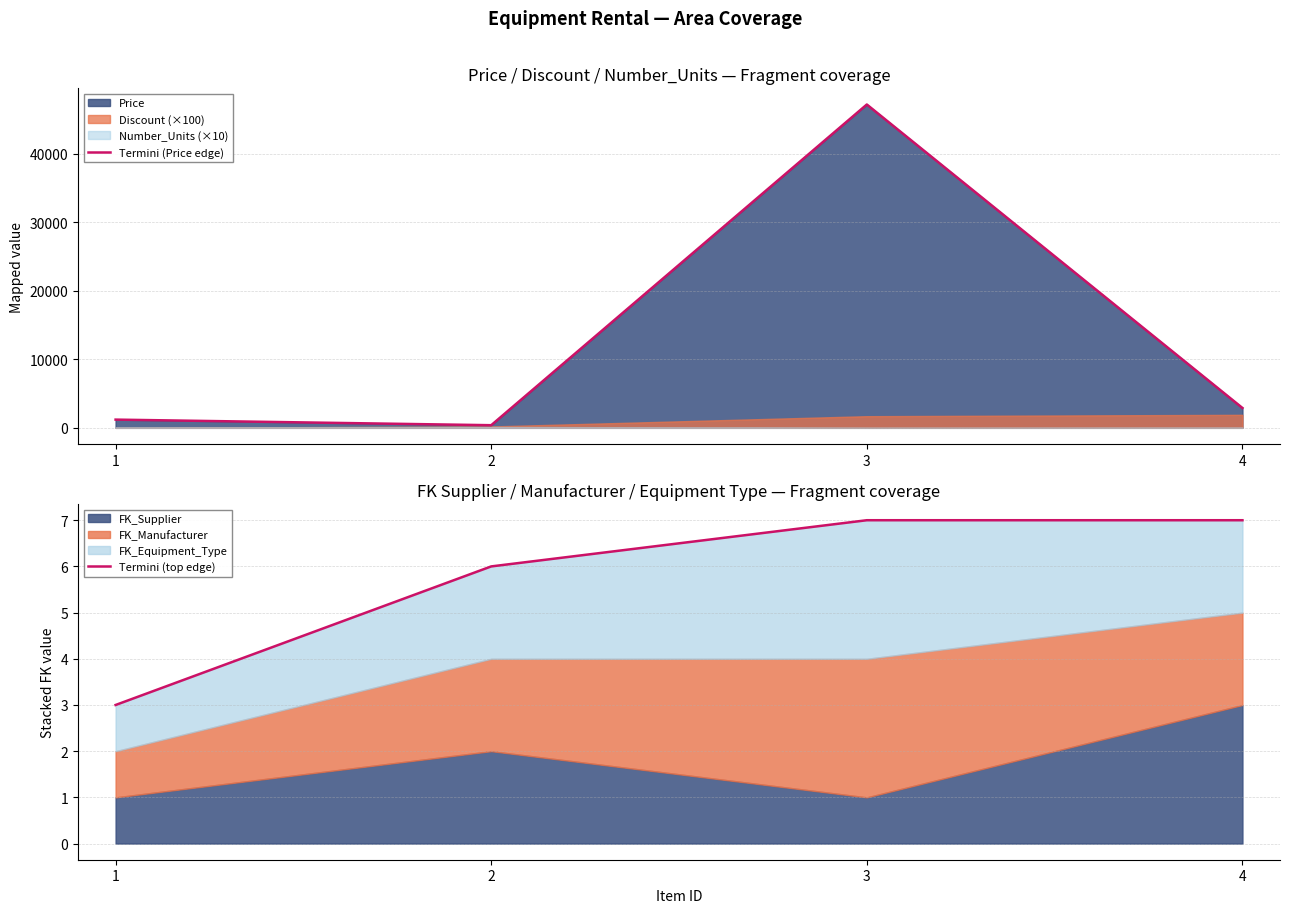

The Termini (Price edge) series shows 4459 at 4. True or false?

False